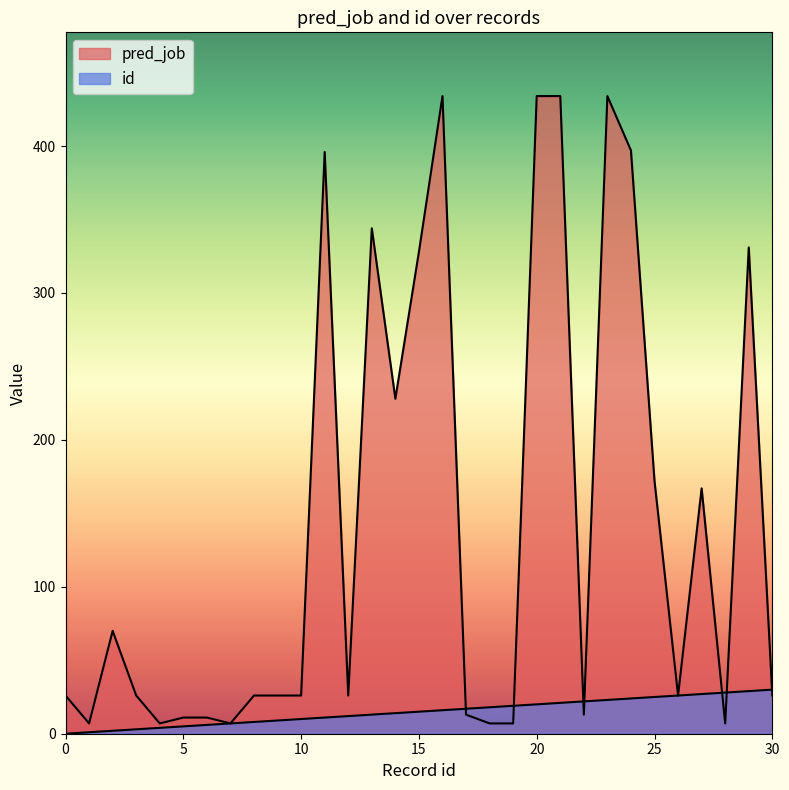

True or false: pred_job has more than 2 points higher than both neighbors.

True